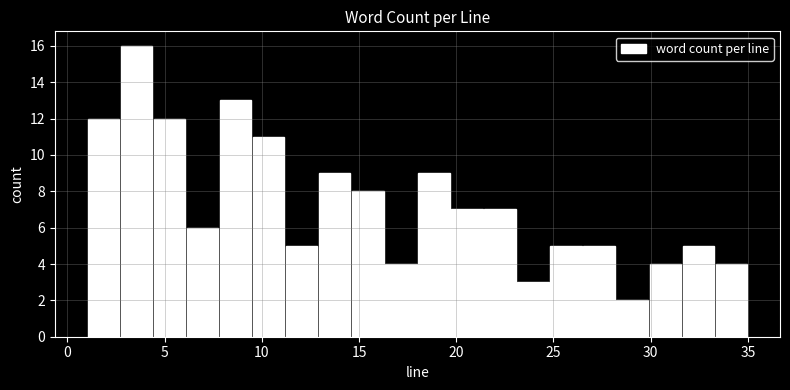

Read against the x-axis, roughly where is the centre of the tallest bar?

3.5